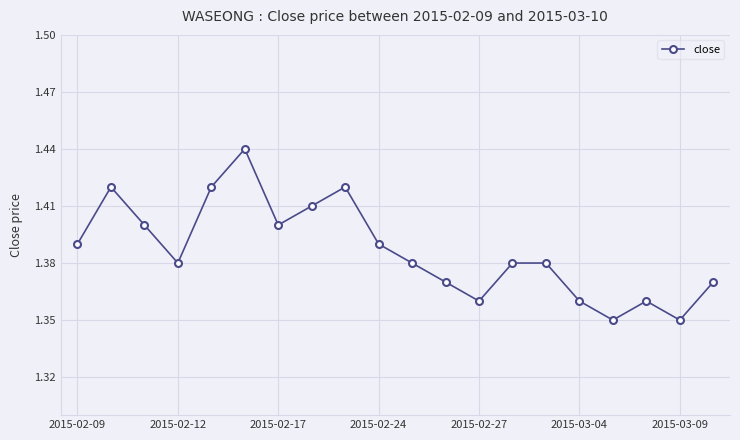

How many lines are shown in the chart?

1